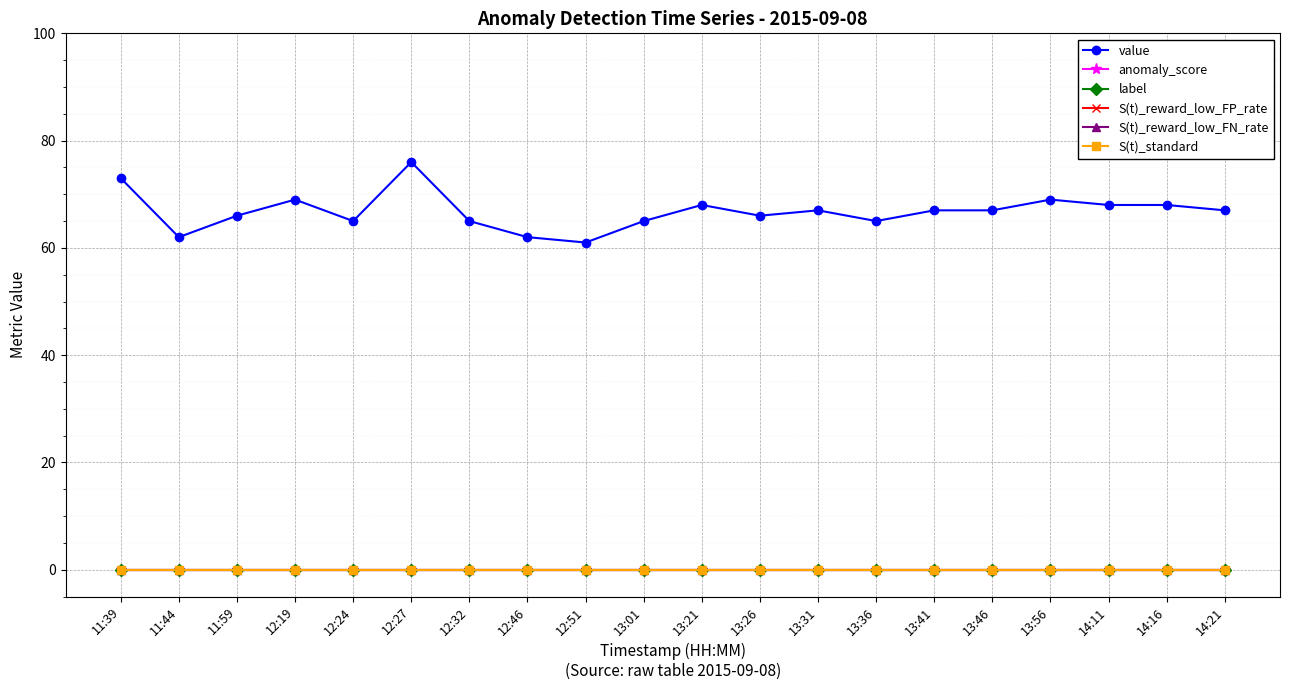

The value of S(t)_standard at 13:26 is 0. True or false?

True